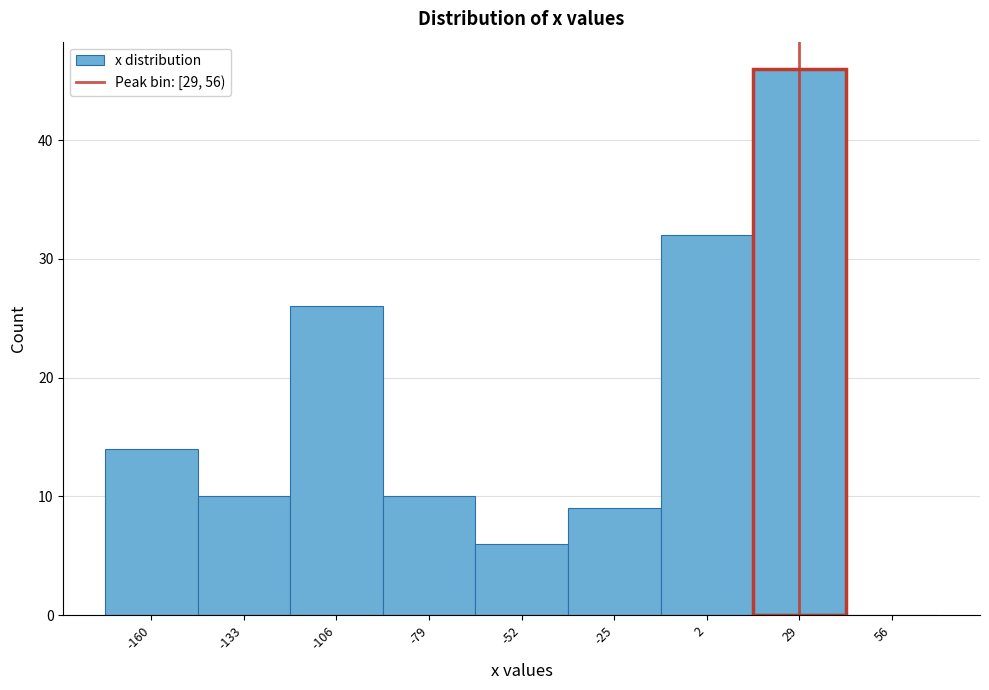

Reading left to right, what are all the values shown in this chart?

-160=14	-133=10	-106=26	-79=10	-52=6	-25=9	2=32	29=46	56=0